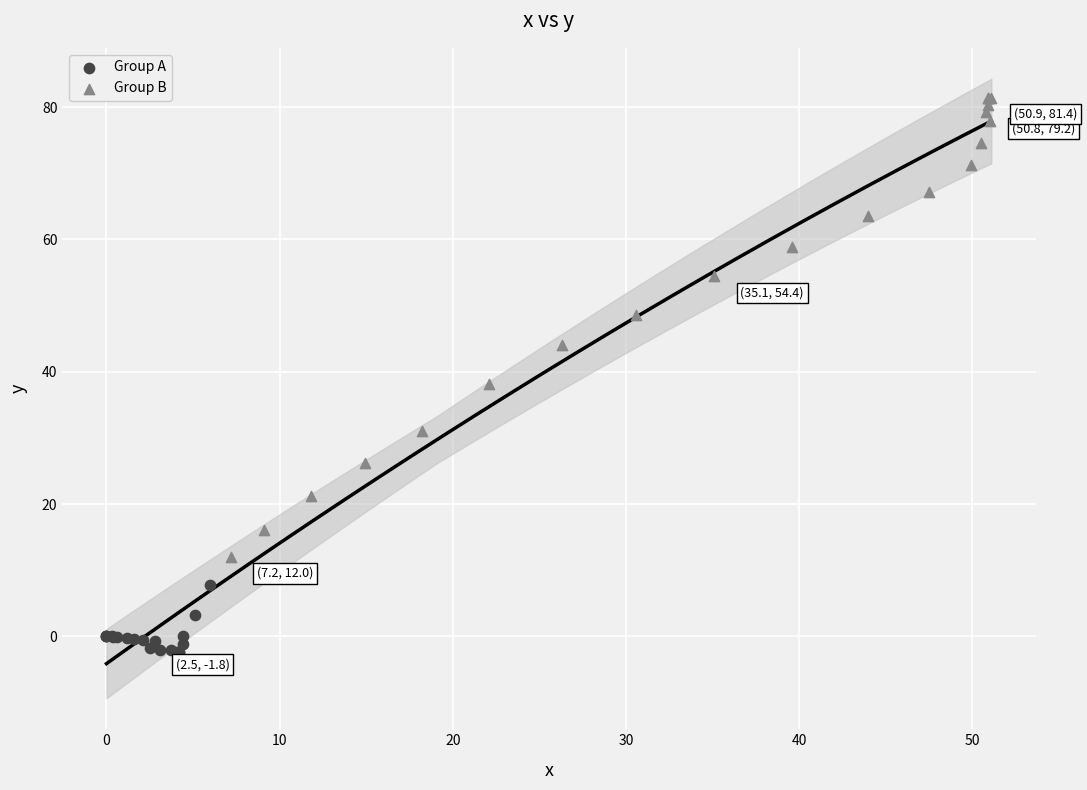

Which series contains the lowest Y value?

Group A